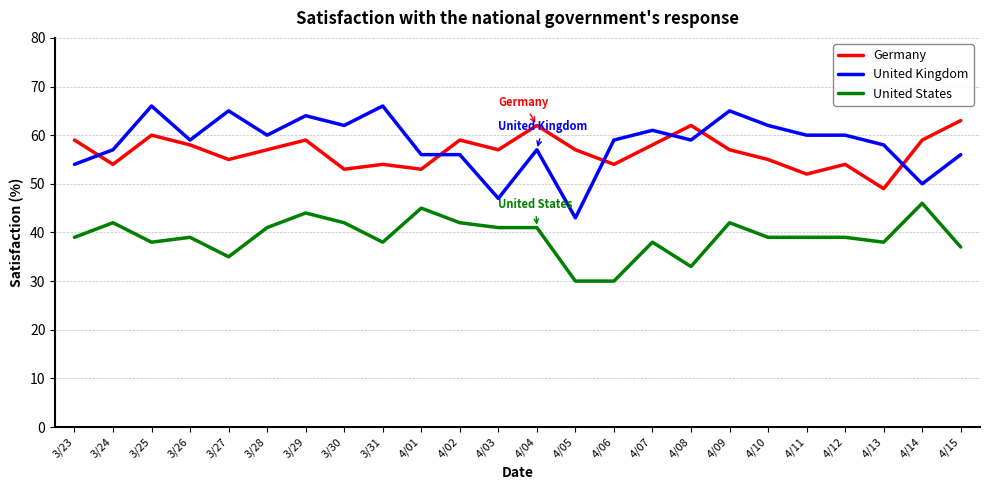

What is the maximum value shown in the chart?

66